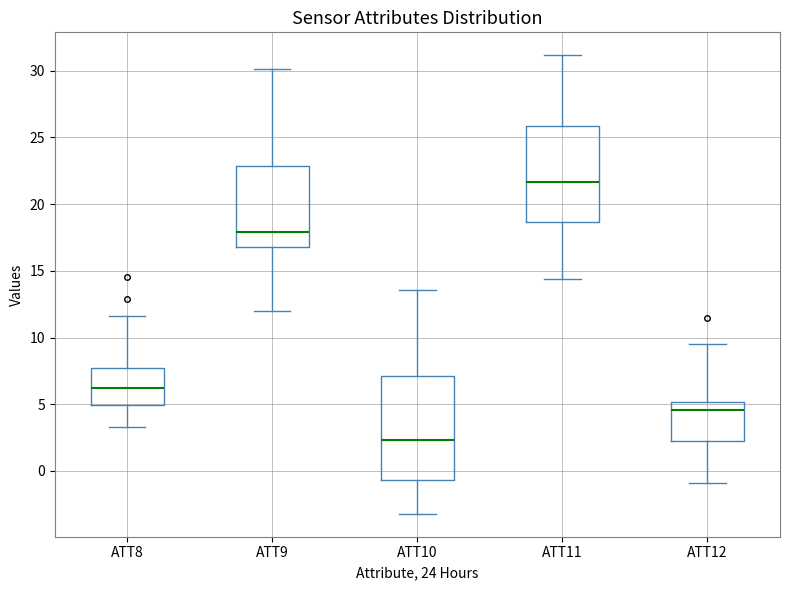

Reading left to right, read every box against the y-axis: the position of its median line, the range the box covers, and the ends of its whiskers. The values are not printed on the chart, so give them approximately, as read against the axis.

ATT8: median 6.0, box 5.0 to 7.5, whiskers 3.5 to 11.5
ATT9: median 18.0, box 17.0 to 23.0, whiskers 12.0 to 30.0
ATT10: median 2.5, box -0.5 to 7.0, whiskers -3.0 to 13.5
ATT11: median 21.5, box 18.5 to 26.0, whiskers 14.5 to 31.0
ATT12: median 4.5, box 2.0 to 5.0, whiskers -1.0 to 9.5